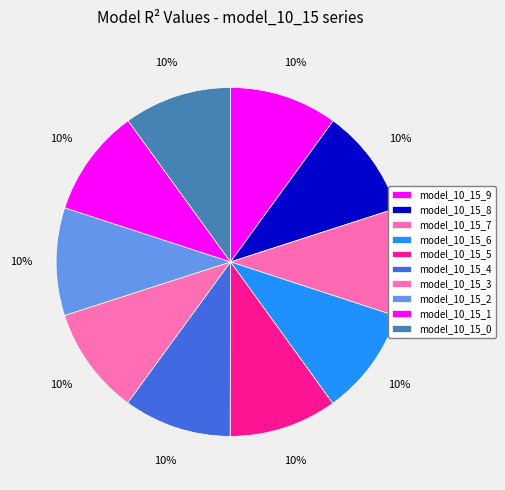

How many segments does this pie chart have?

10